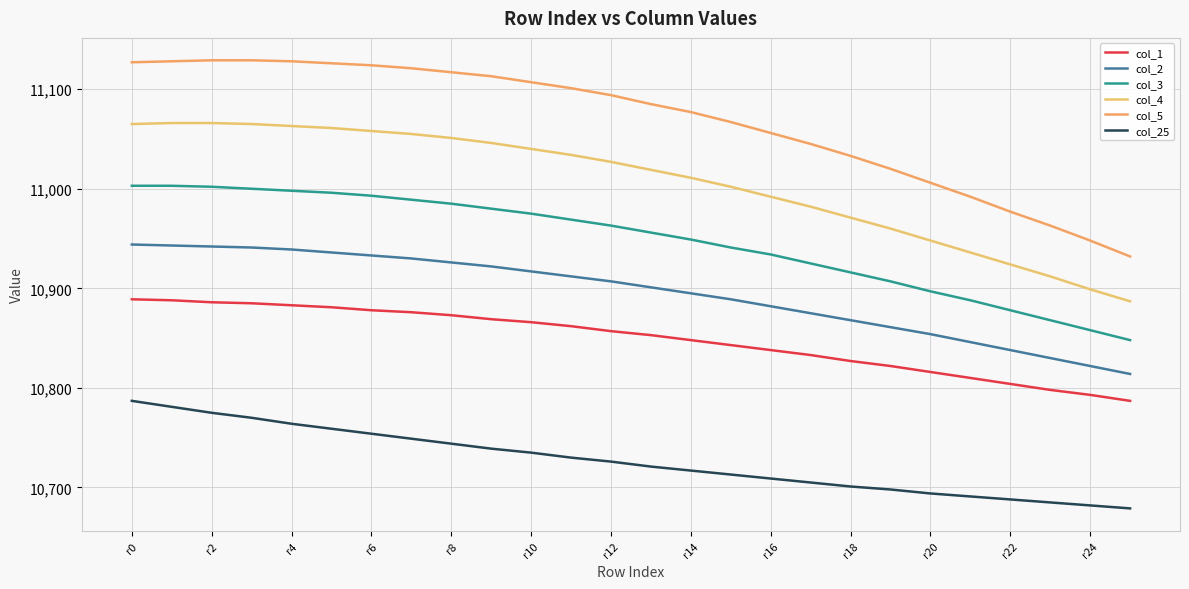

Does the chart have visible grid lines?

Yes